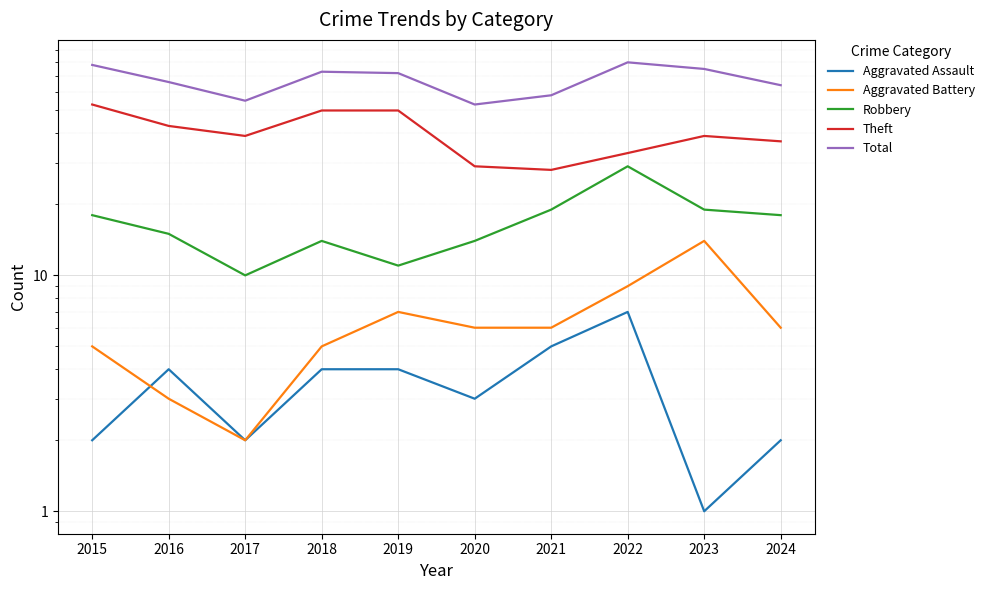

How many series are shown in this chart?

5